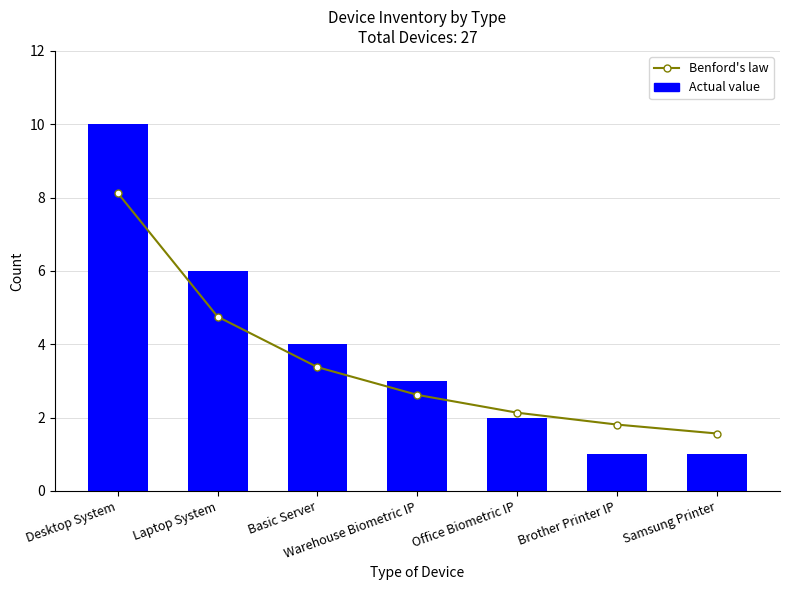

Is the value of Benford's law at Brother Printer IP greater than the value of Actual value at Office Biometric IP?

No